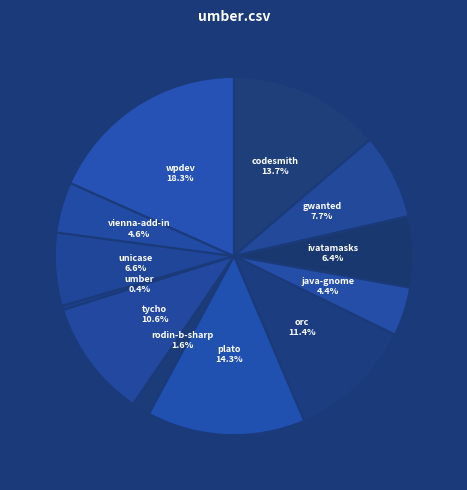

Is there any slice that represents more than half of the pie?

No